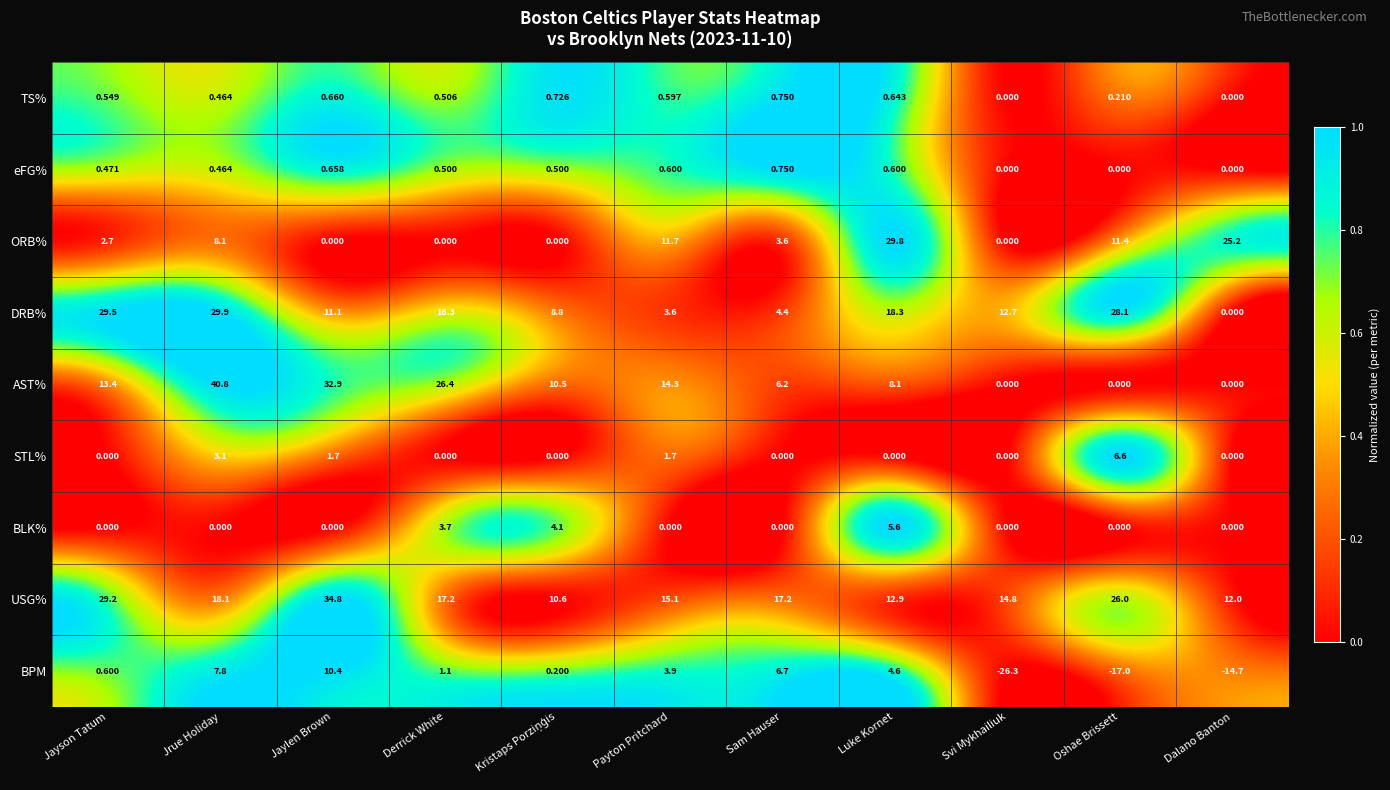

How many distinct data groups are displayed?

9